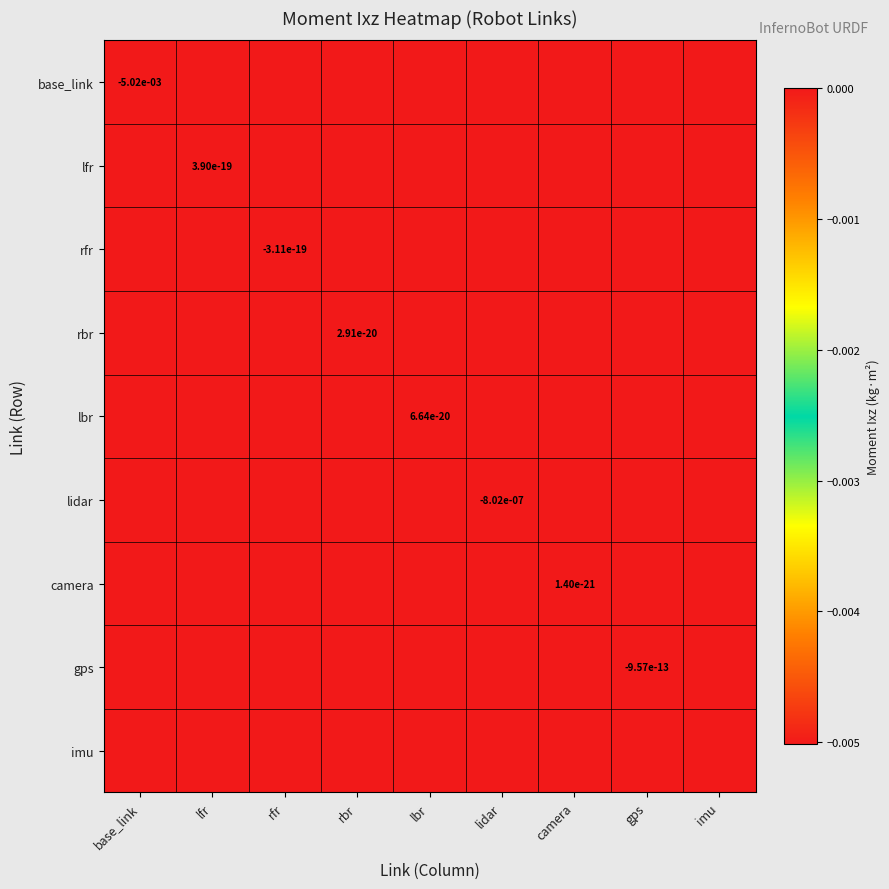

Is the value of lidar at base_link greater than the value of imu at imu?

No